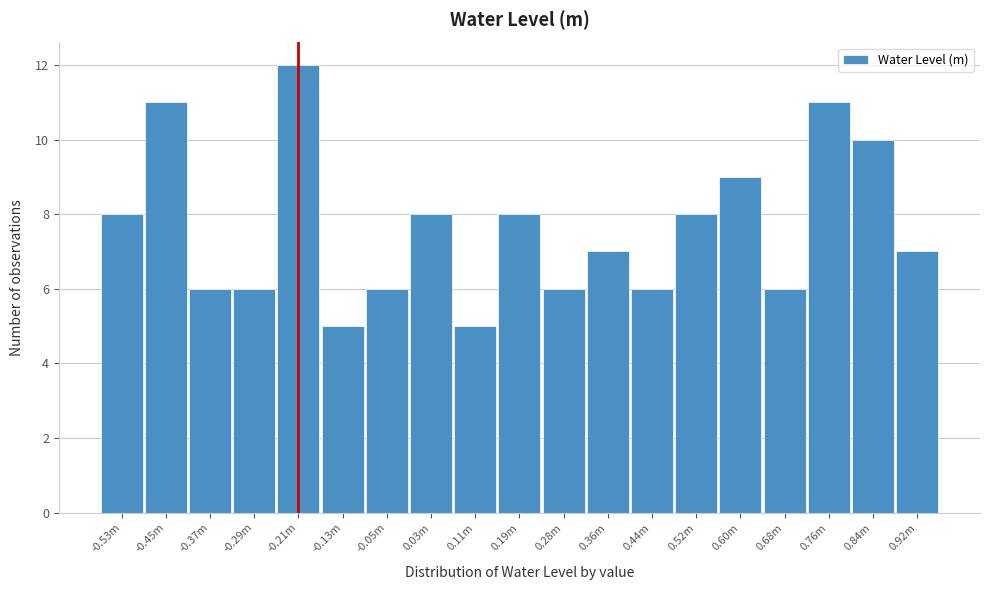

Reading left to right, extract all data points from this chart.

8	11	6	6	12	5	6	8	5	8	6	7	6	8	9	6	11	10	7